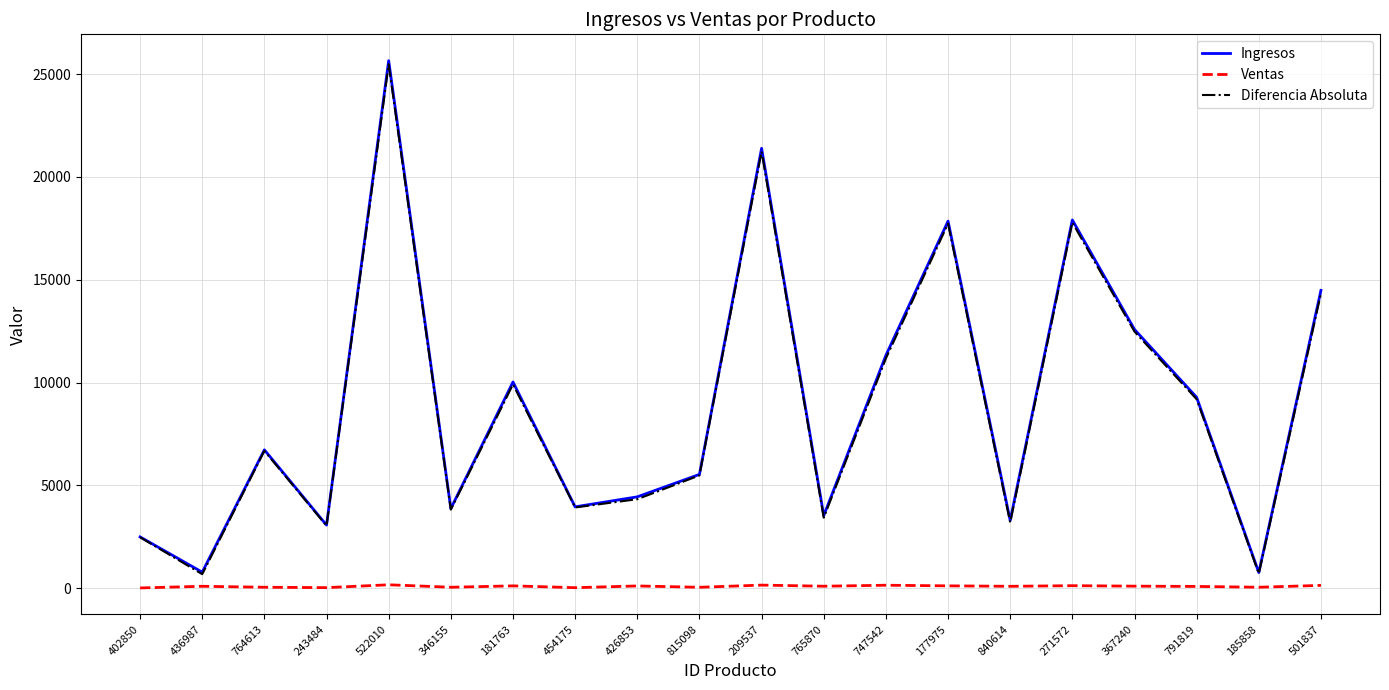

True or false: Diferencia Absoluta has a value of 9191 at 791819.

True